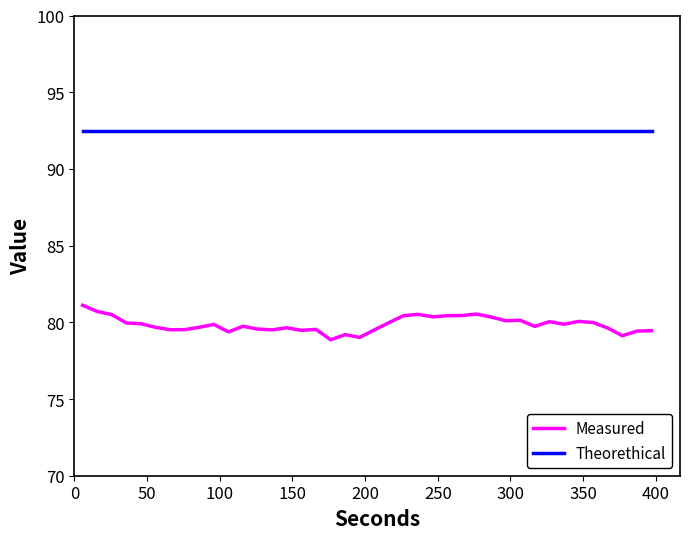

Which series has the largest total across all categories?

Theorethical